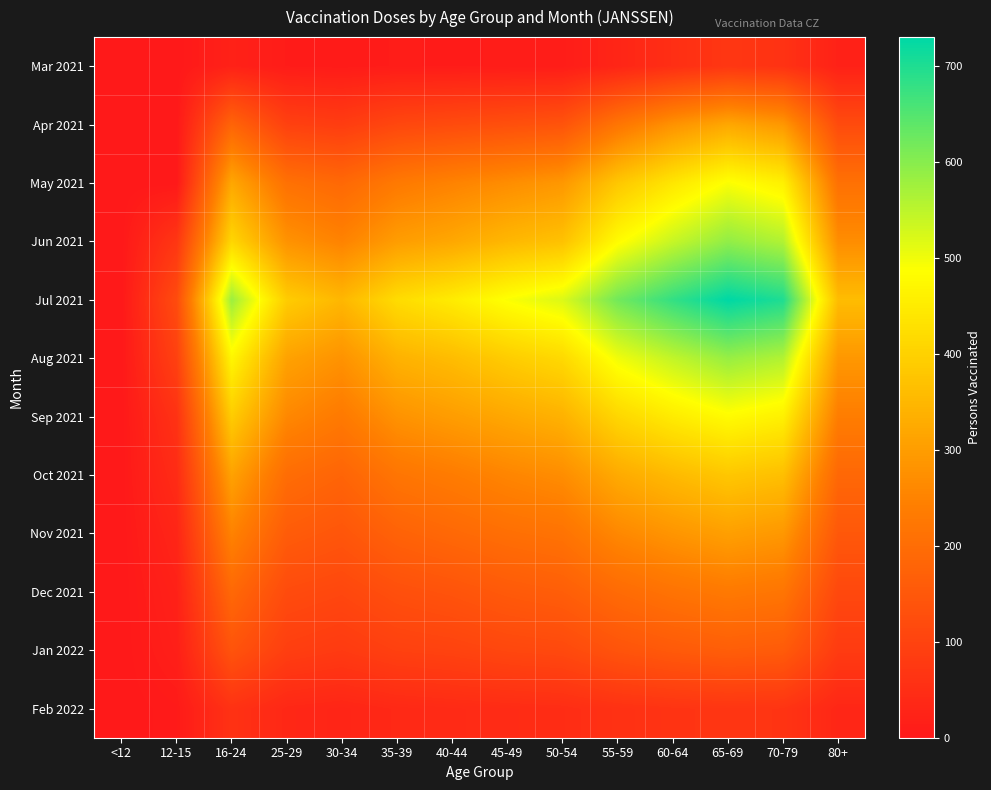

How many categories are shown in the chart?

14